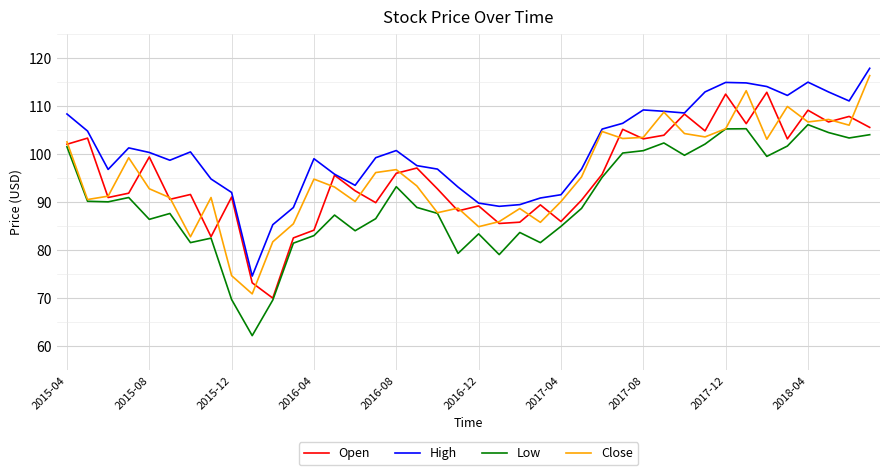

True or false: Low and High intersect in this chart.

False